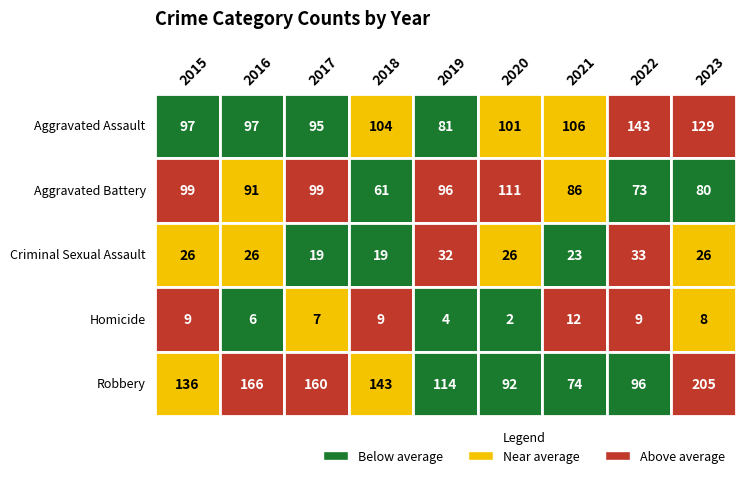

Rank the series at 2018 from lowest to highest value.

Homicide, Criminal Sexual Assault, Aggravated Battery, Aggravated Assault, Robbery